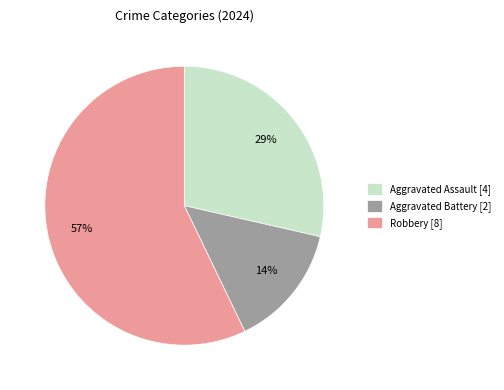

What percentage is the Aggravated Battery slice, to the nearest percent?

14%